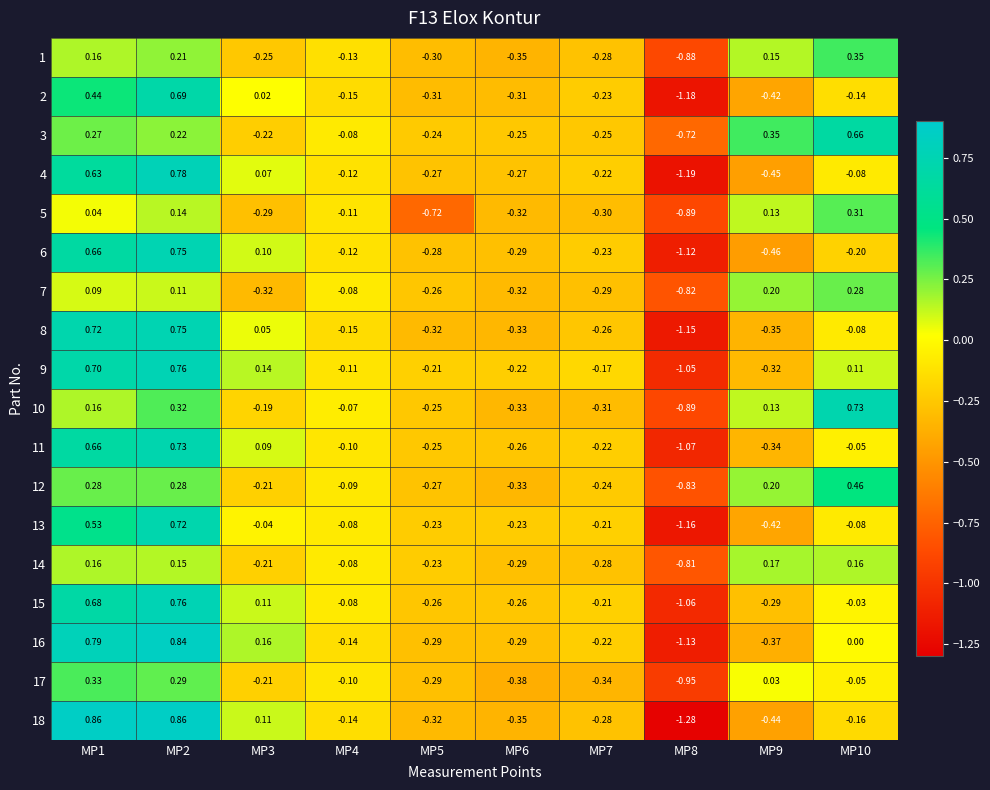

Is the value of 15 at MP10 greater than the value of 8 at MP5?

Yes